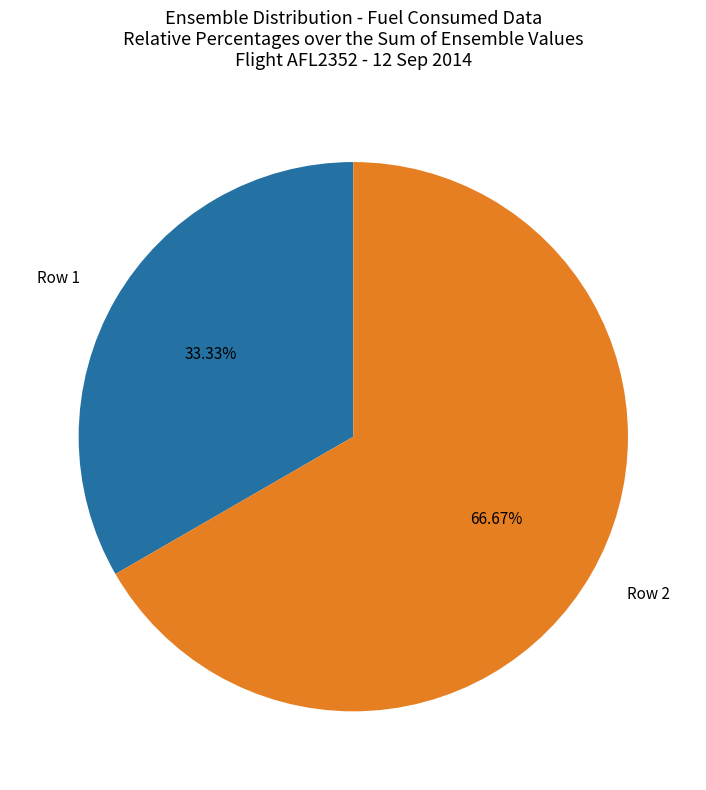

Which category accounts for the majority?

Row 2